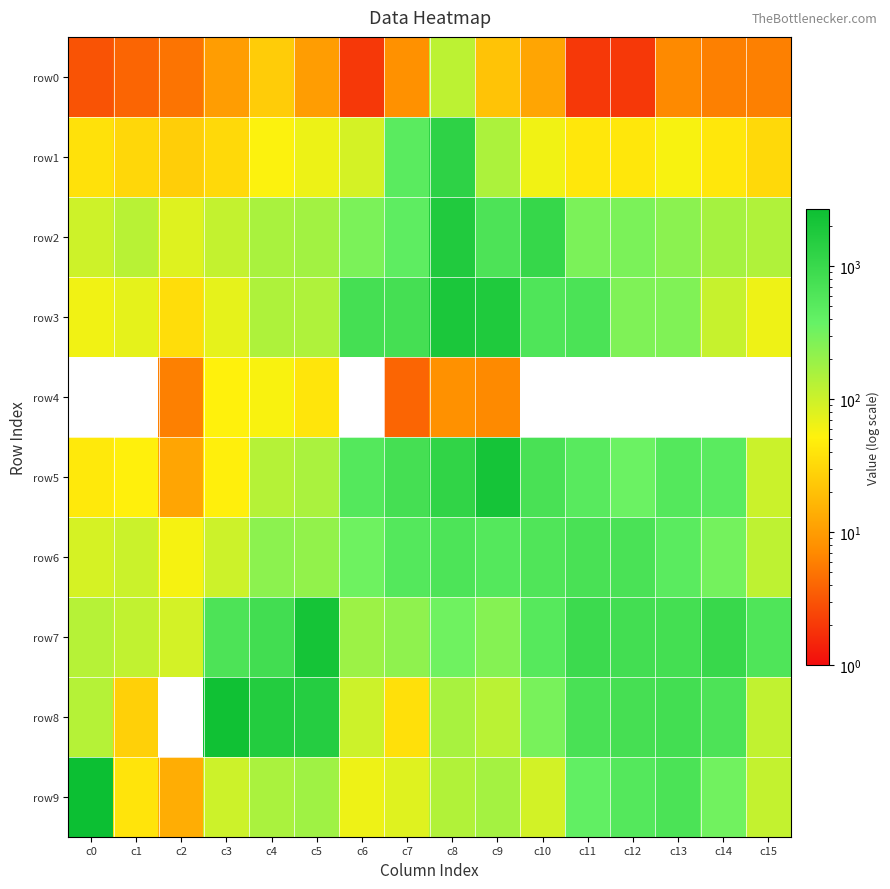

At how many categories does at least one series exceed 1997?

4